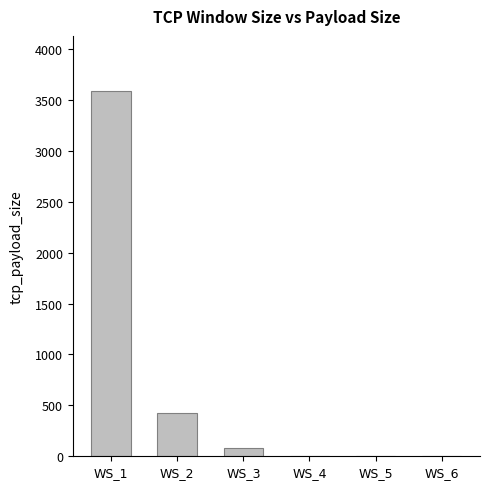

Which category has the highest value across all series?

WS_1